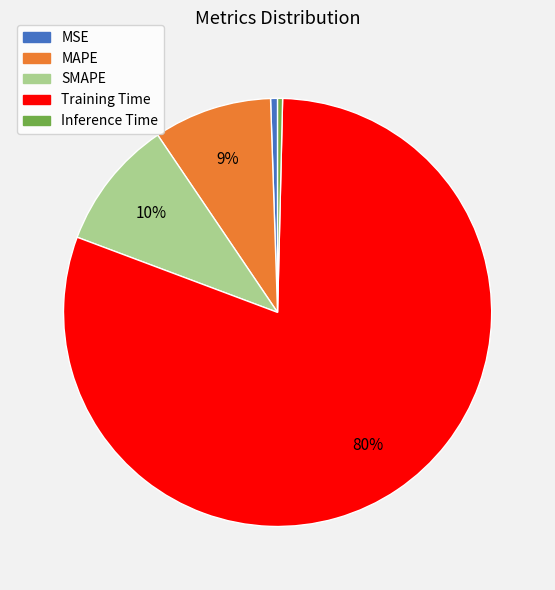

To the nearest percent, what portion does MSE represent?

1%